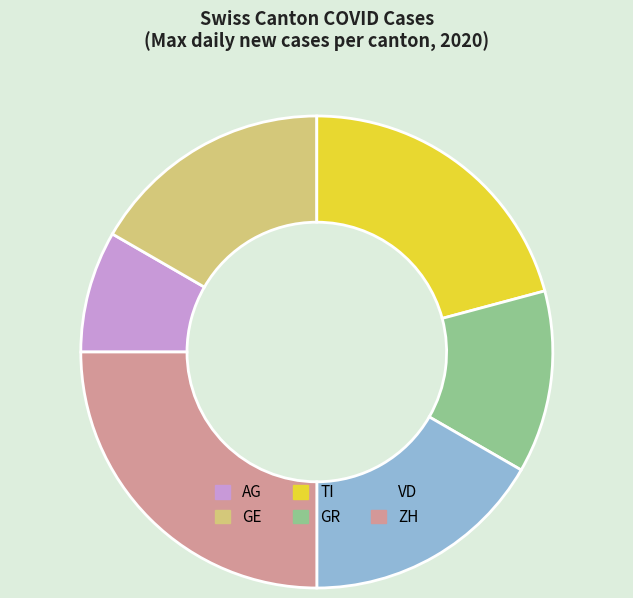

What is the ratio of the value at ZH to the value at VD?

1.5